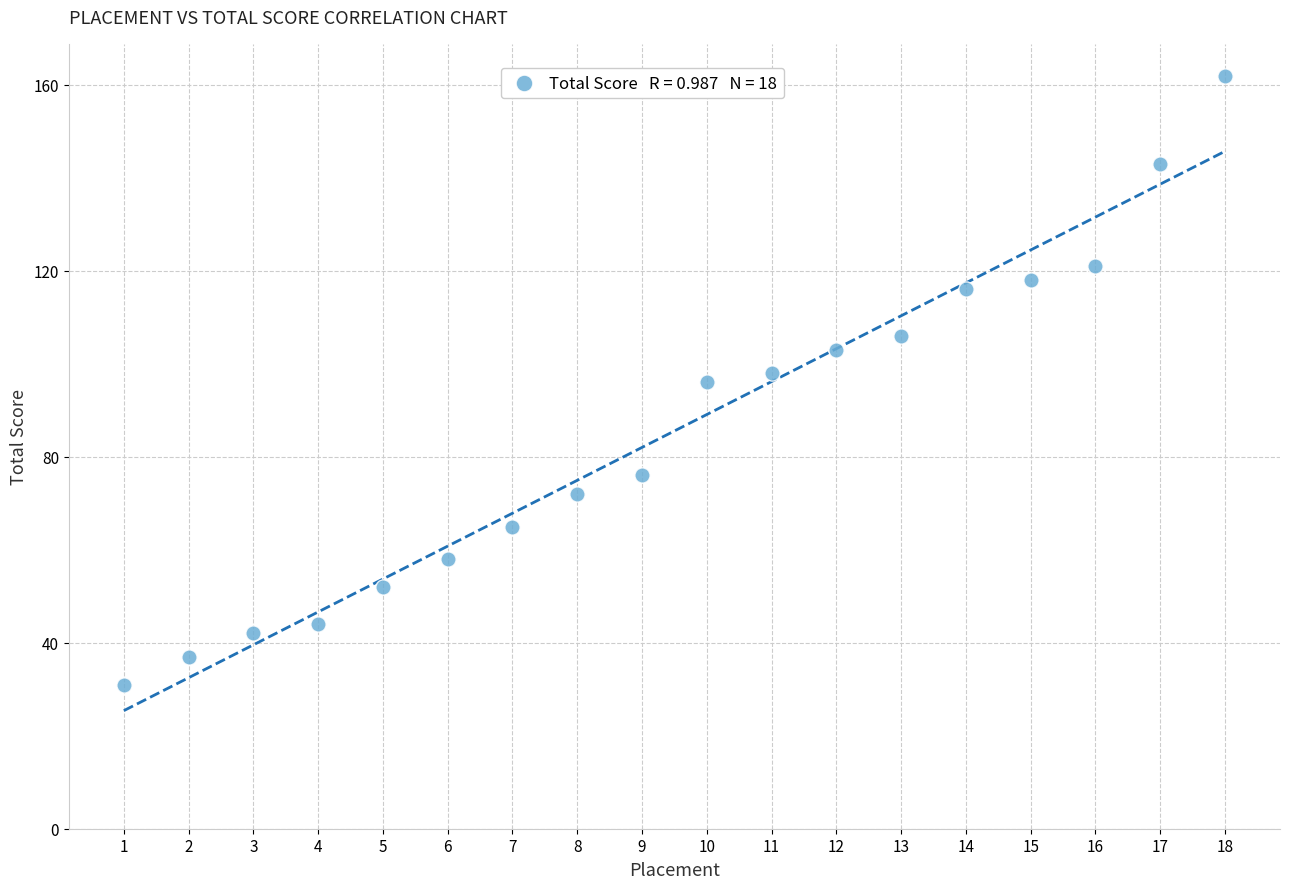

What is the range of X values (max minus min)?

17